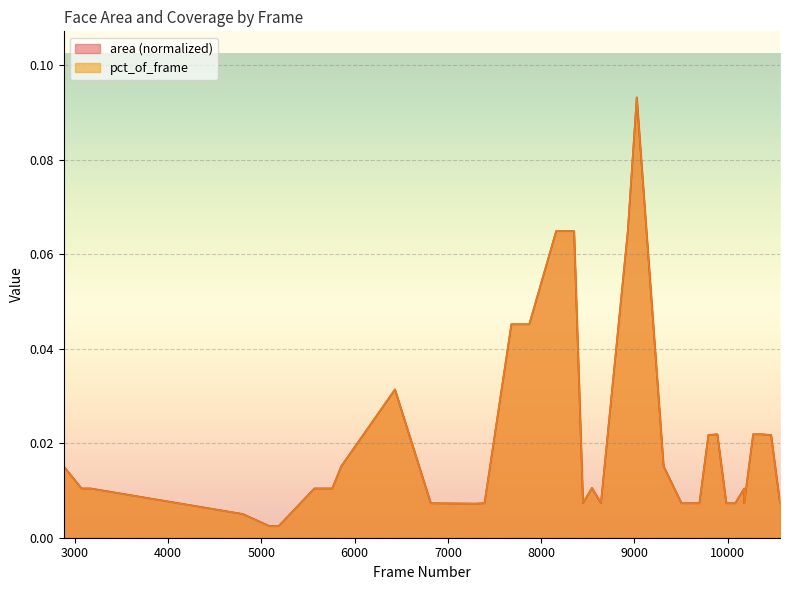

Which series ends up on top after the final intersection of area and pct_of_frame?

pct_of_frame